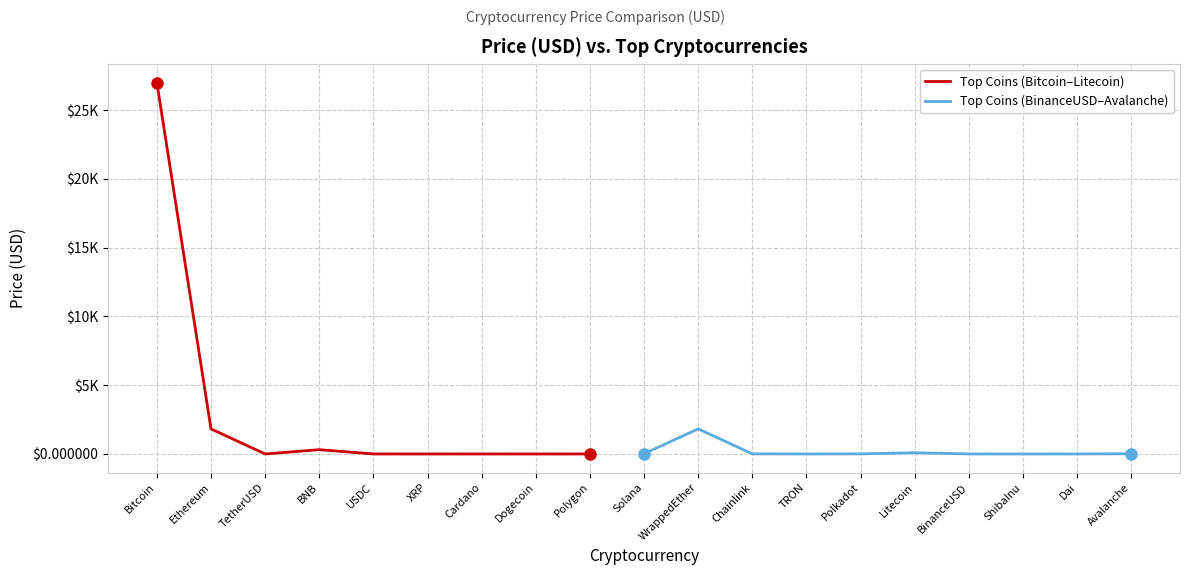

What is the change in value from USDC to Solana?

+19.5